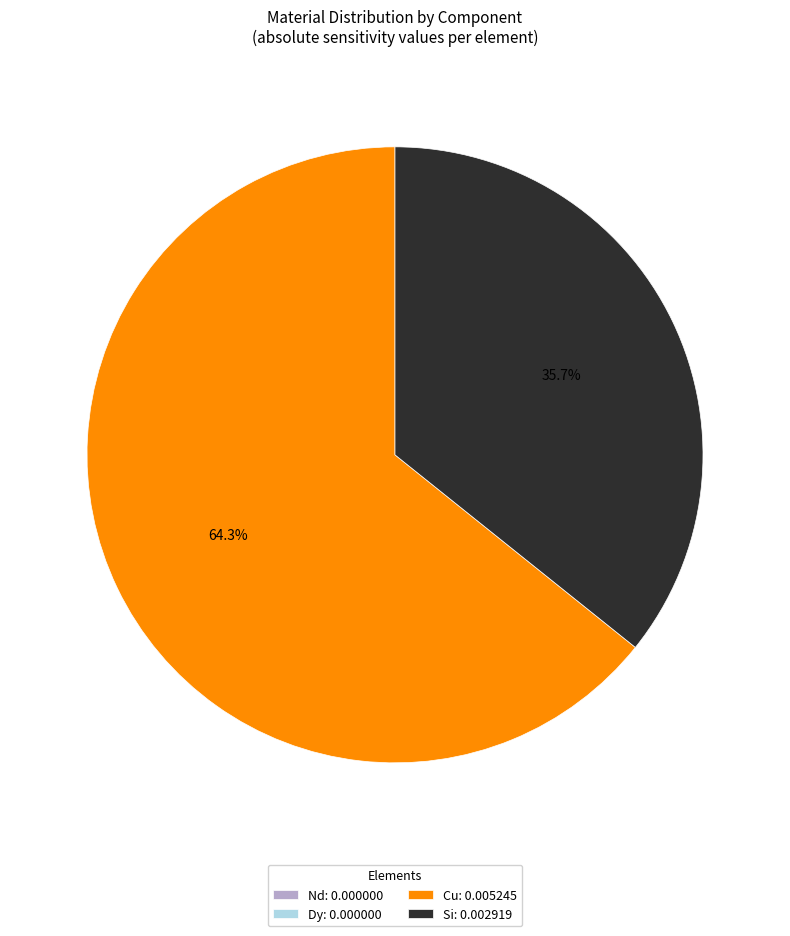

Is there a majority slice in this chart?

Yes